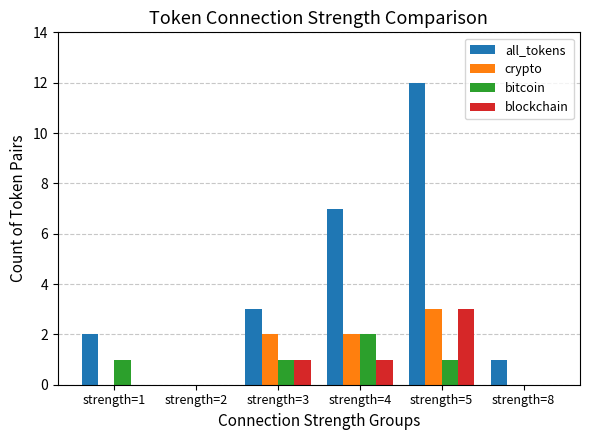

Which category has the highest value in the blockchain series?

strength=5